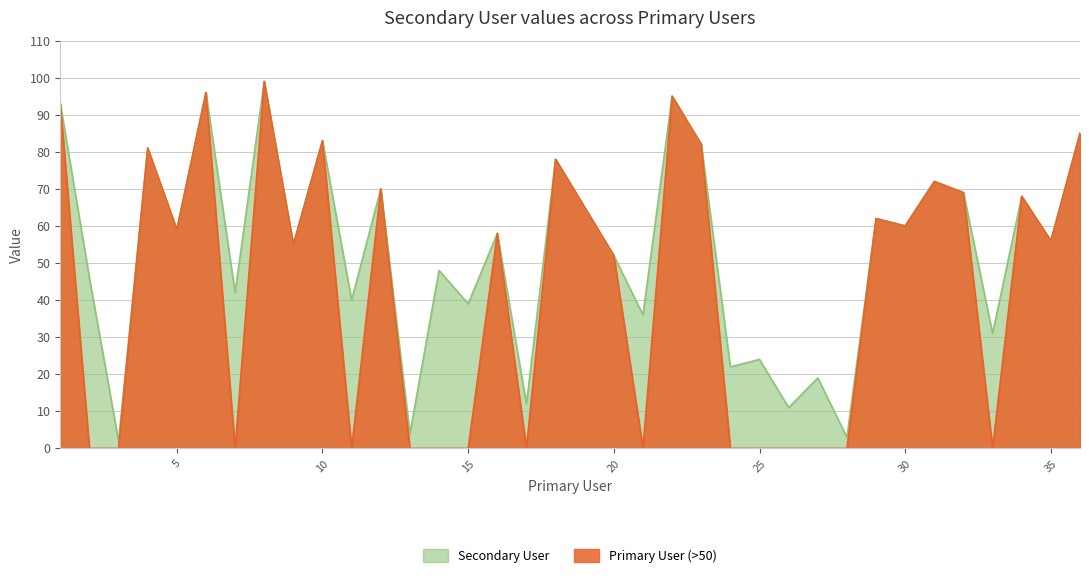

What is the difference between the values at 5 and 19?

6